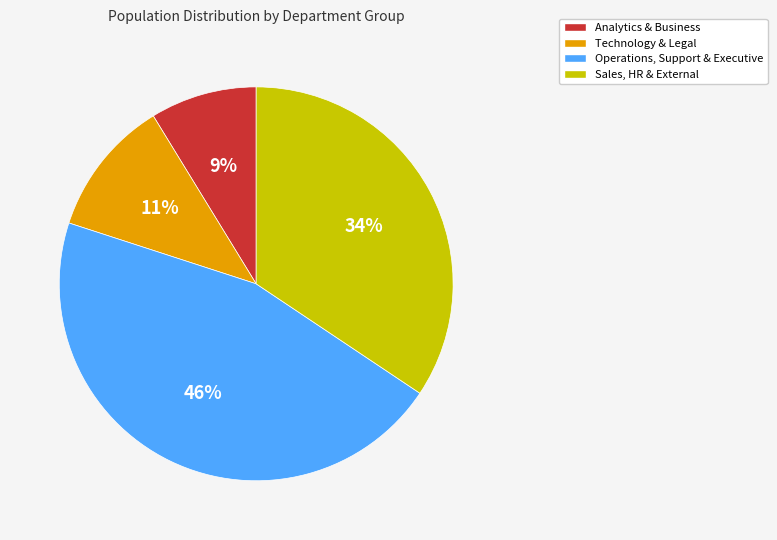

To the nearest percent, what is the difference between the largest and smallest slice percentages?

37%